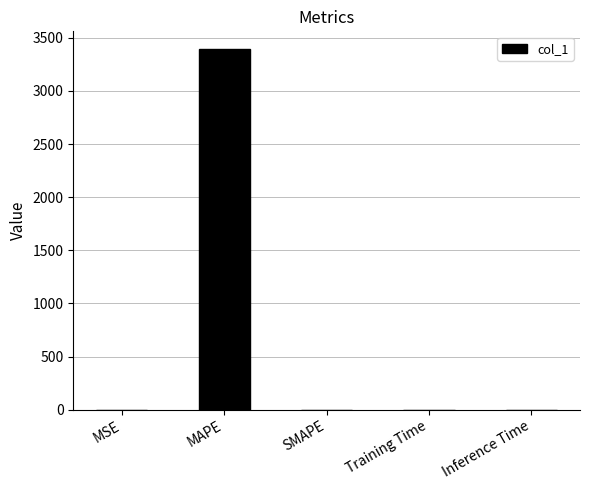

Which has a higher value, Inference Time or MAPE?

MAPE